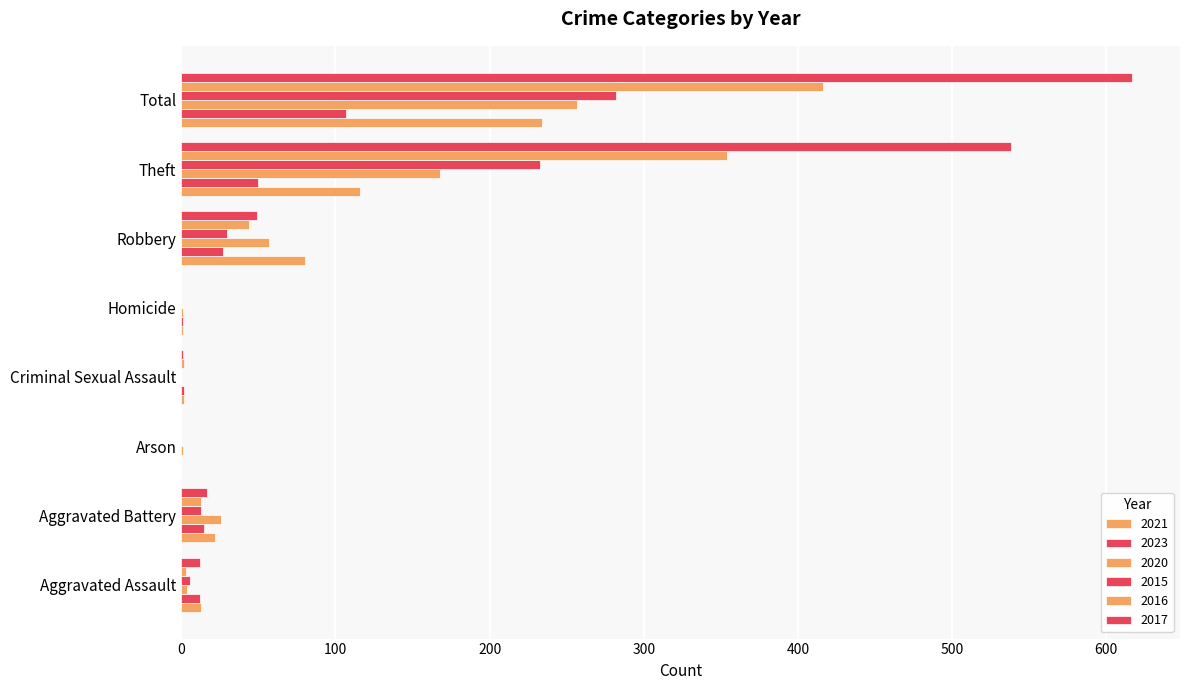

How many data points does each series have?

8